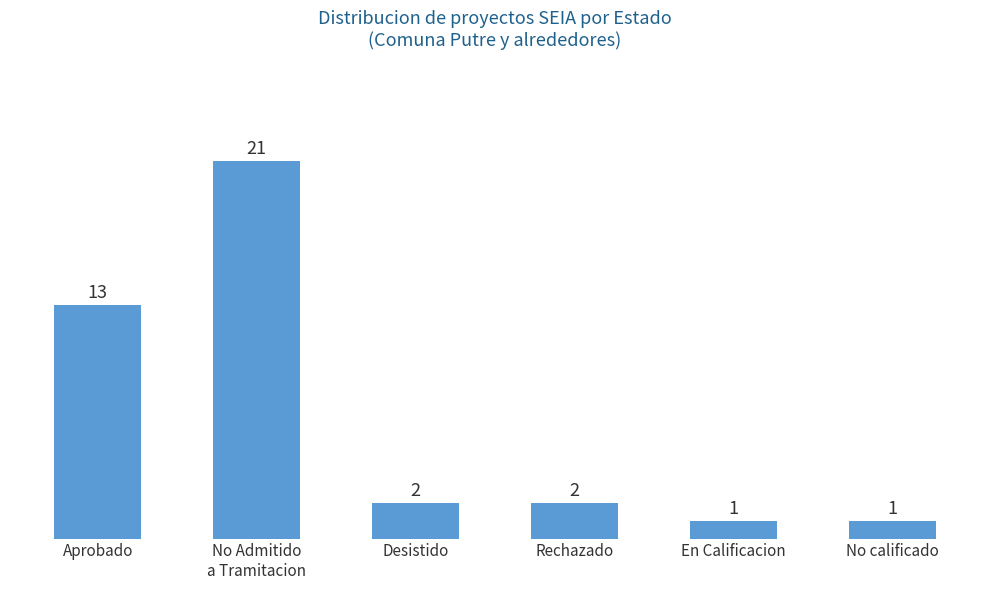

How many bars are there in total?

6